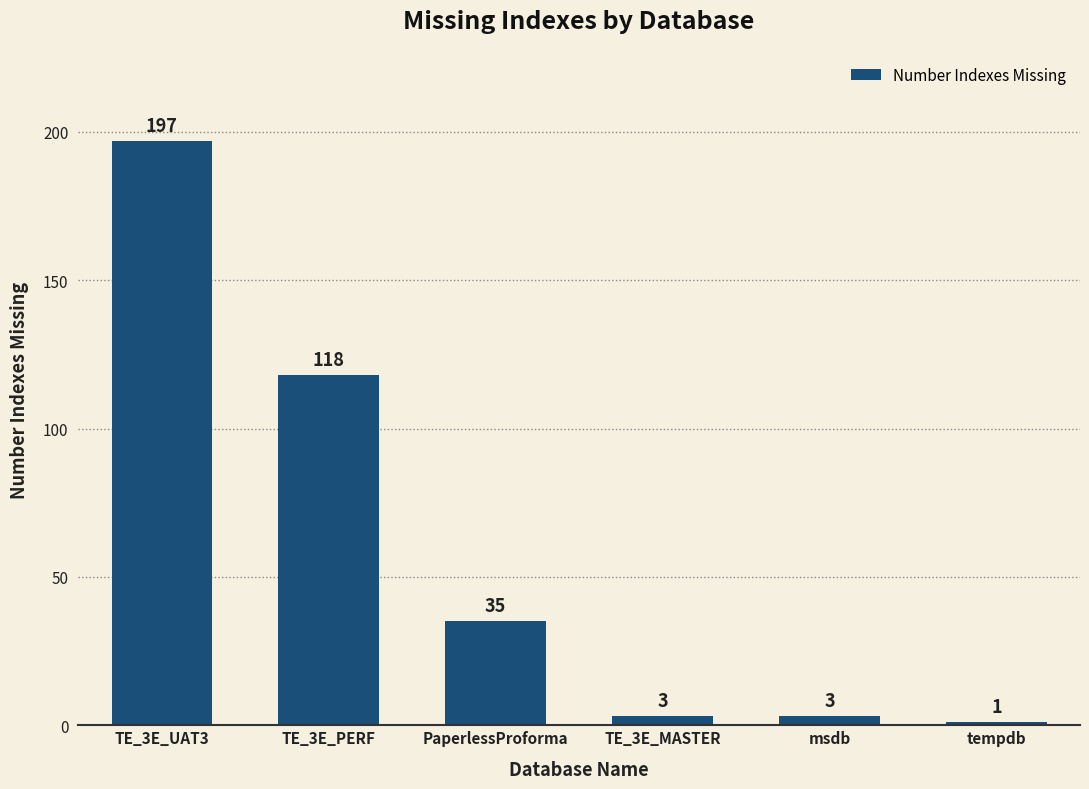

Are the bars grouped side by side (vs. stacked)?

No